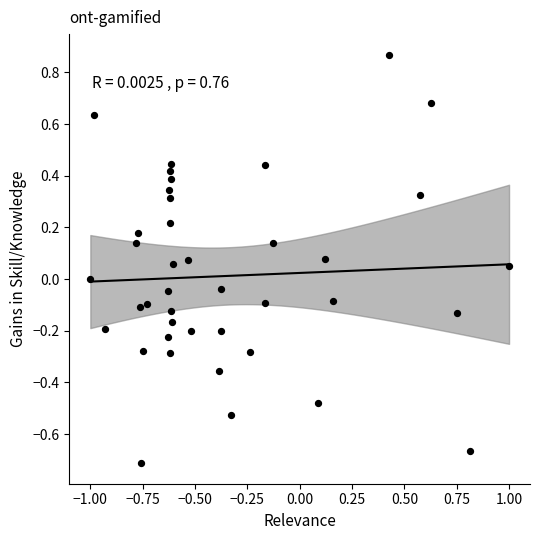

What is the range of Y values (max minus min)?

1.6